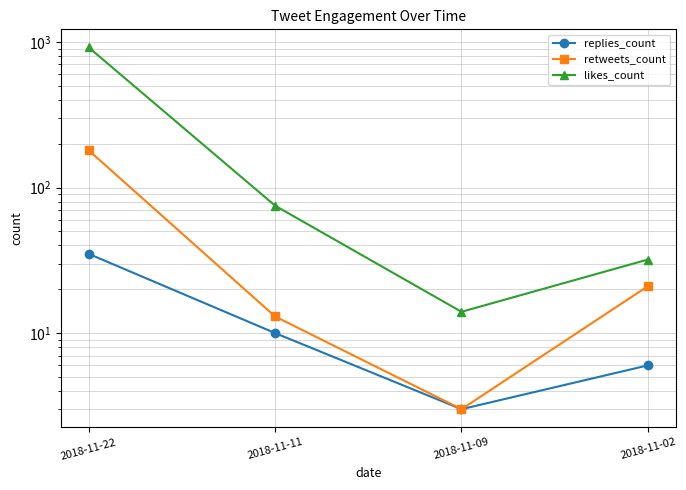

List the labels in order of replies_count value, smallest first.

2018-11-09, 2018-11-02, 2018-11-11, 2018-11-22